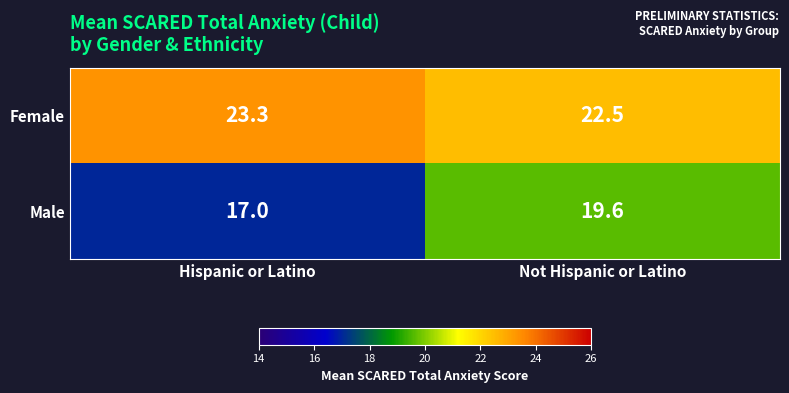

How many categories are shown in the chart?

2